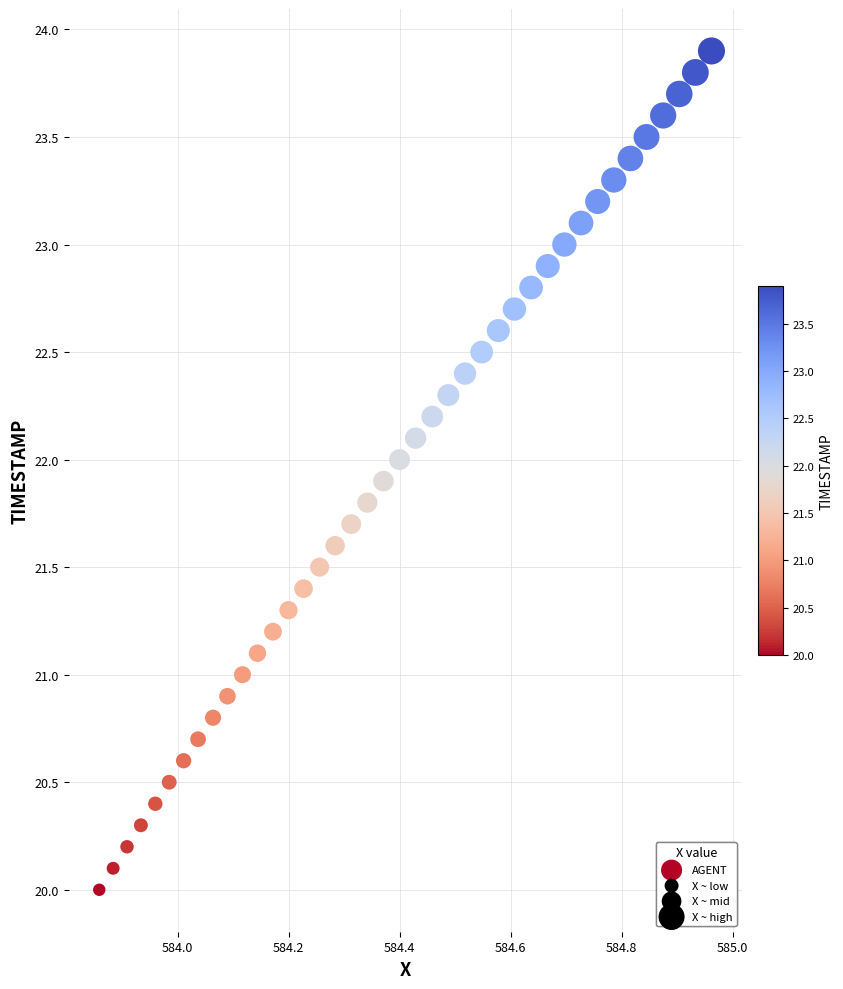

What is the range of Y values (max minus min)?

3.9